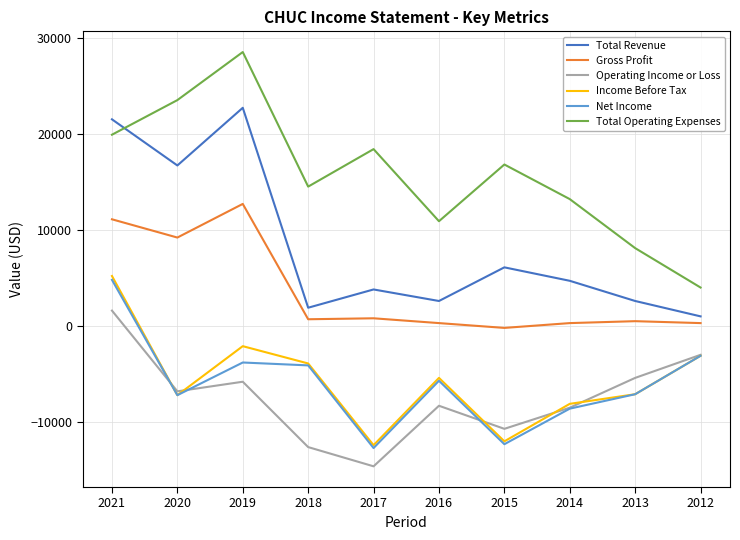

True or false: Total Revenue and Income Before Tax intersect in this chart.

False